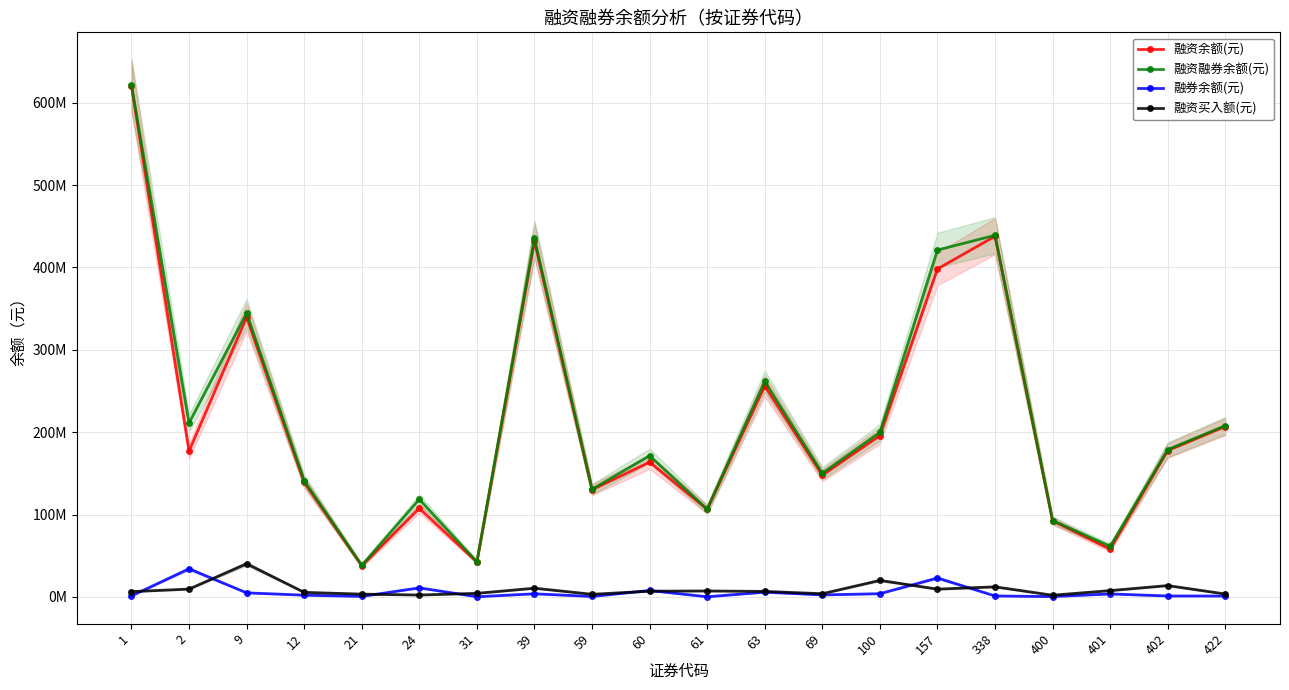

Which series has the widest spread of values?

融资融券余额(元)